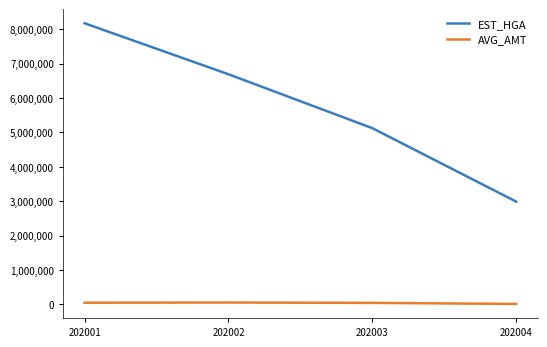

What is the difference between the highest and lowest values at 202003?

5079328.4